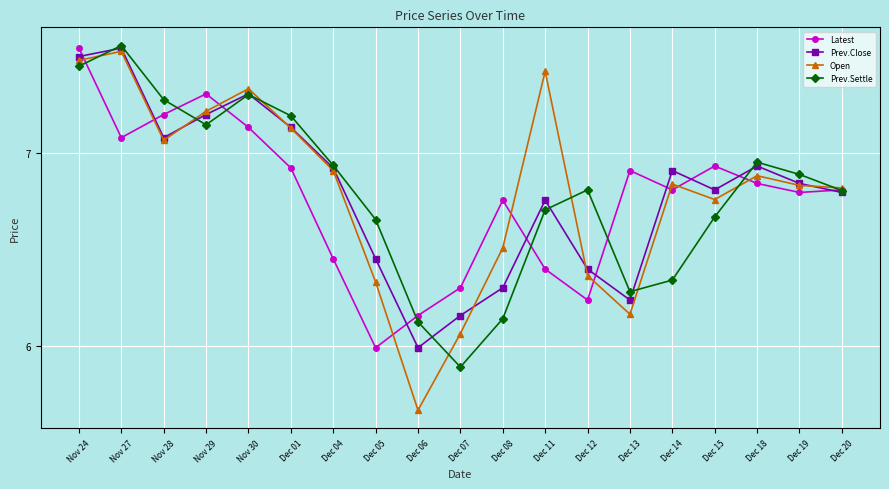

In Latest, how many points are higher than both neighbors (excluding endpoints)?

4